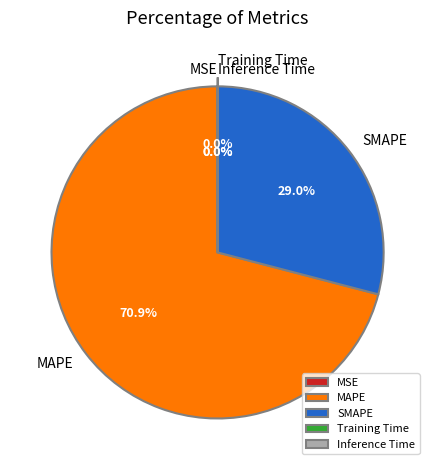

Which has a higher value, MAPE or SMAPE?

MAPE